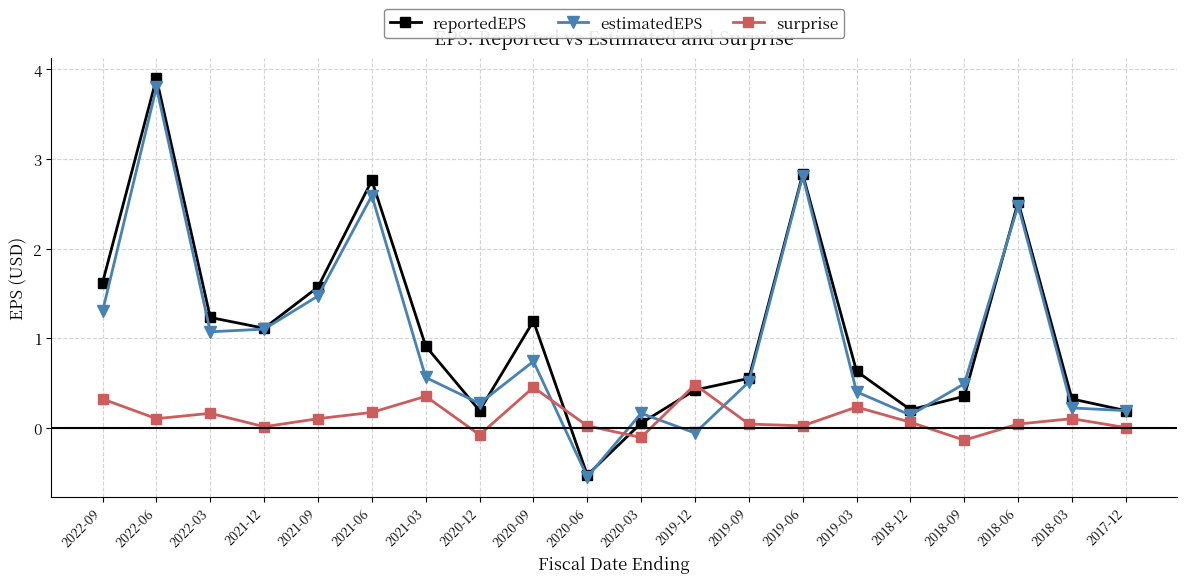

How many series are shown in this chart?

3